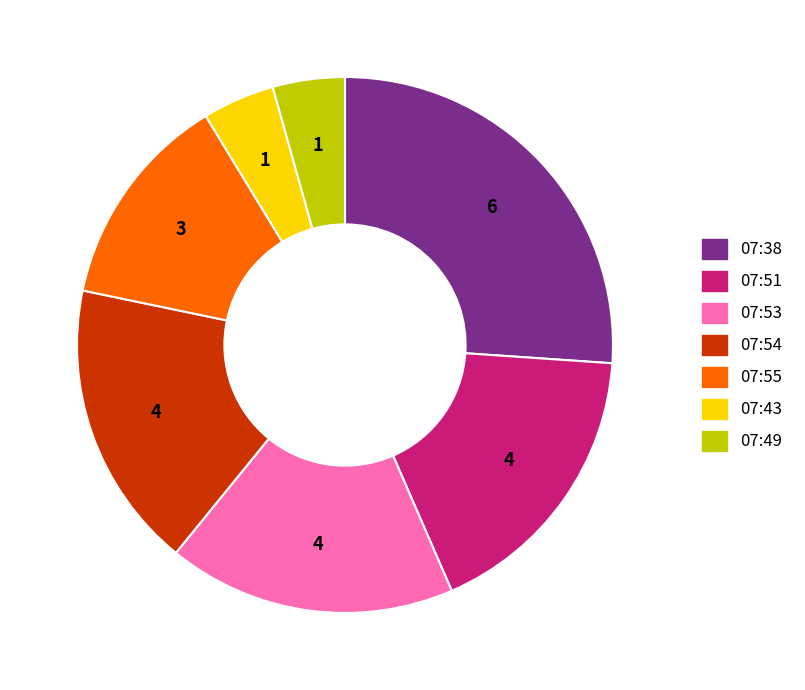

Is there any slice that represents more than half of the pie?

No